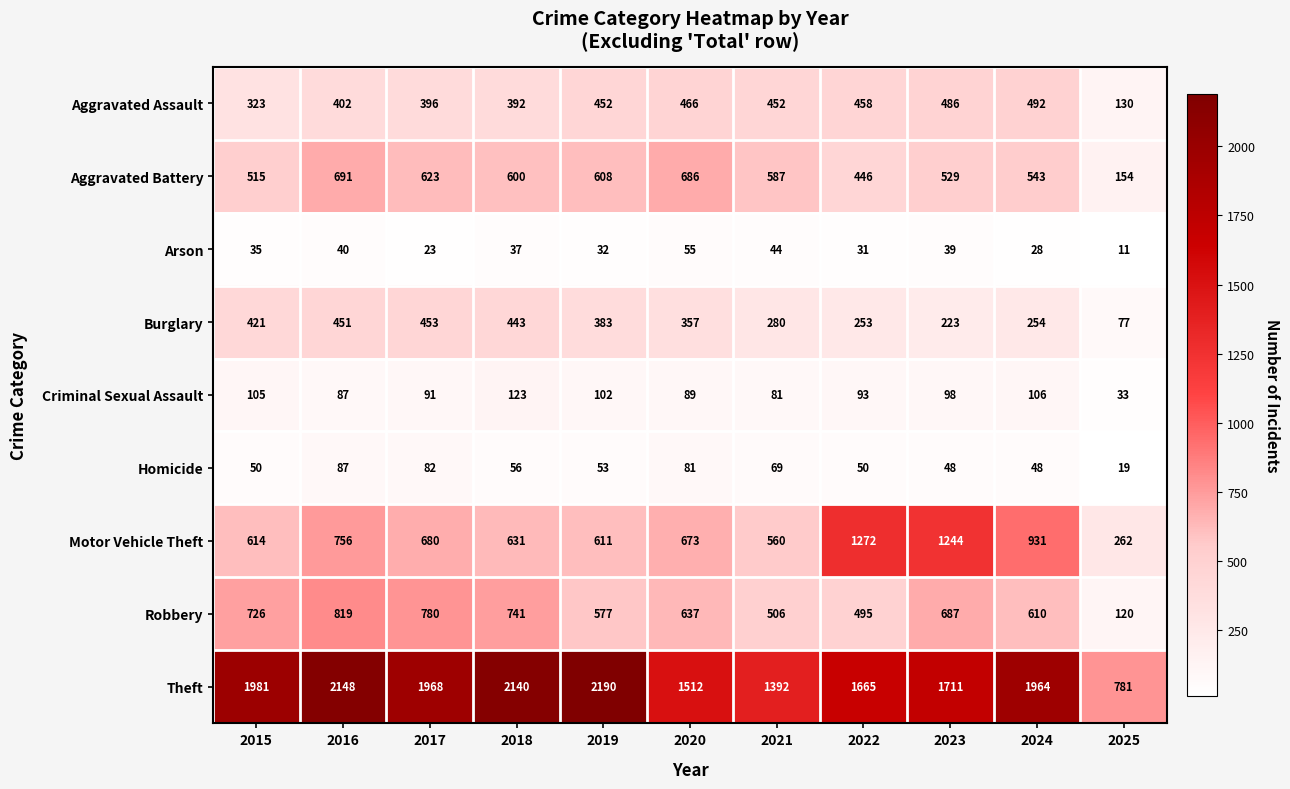

At how many categories does at least one series exceed 215?

11